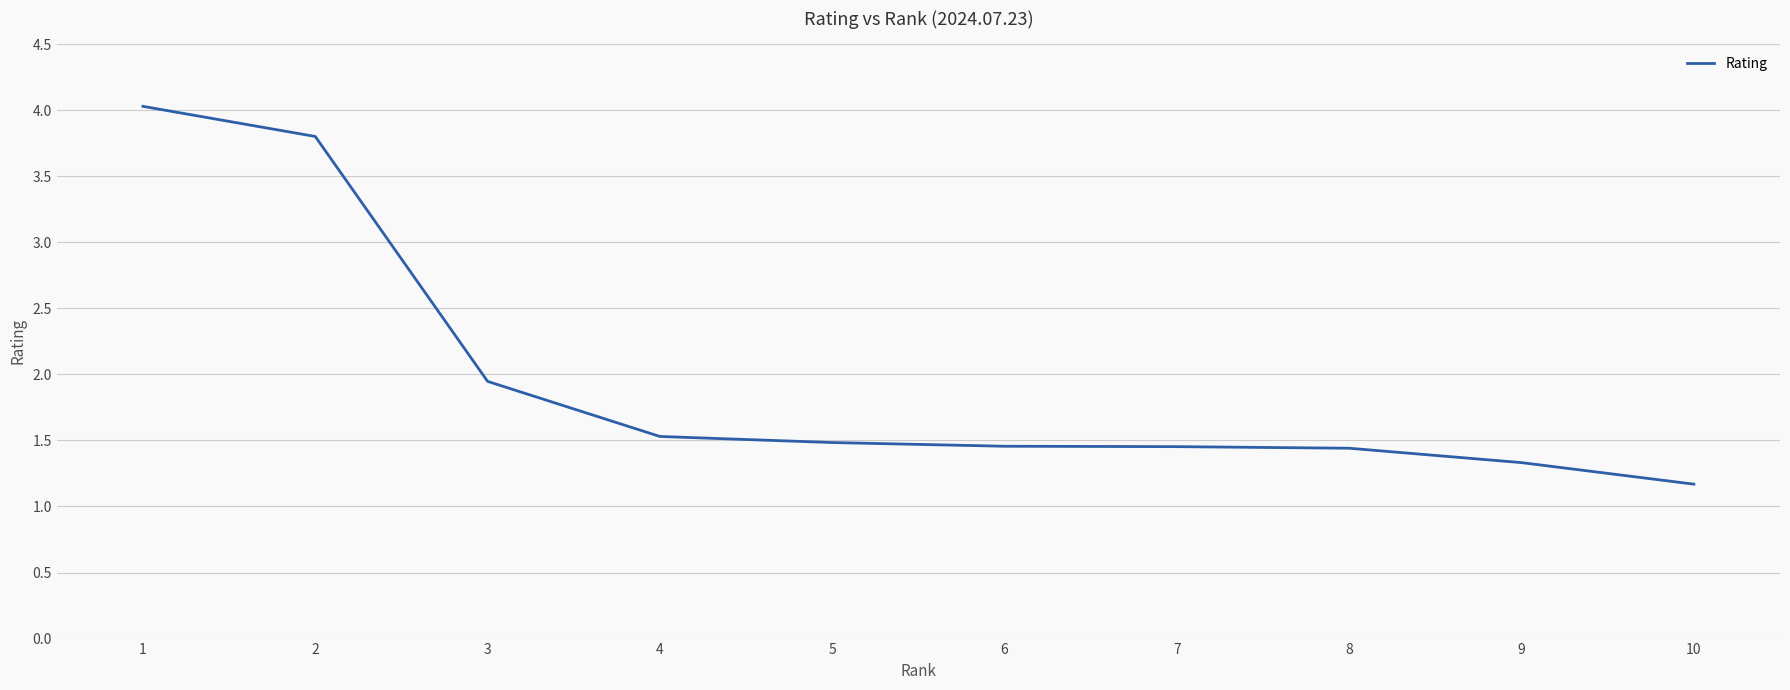

What is the ratio of the value at 5 to the value at 1?

0.4